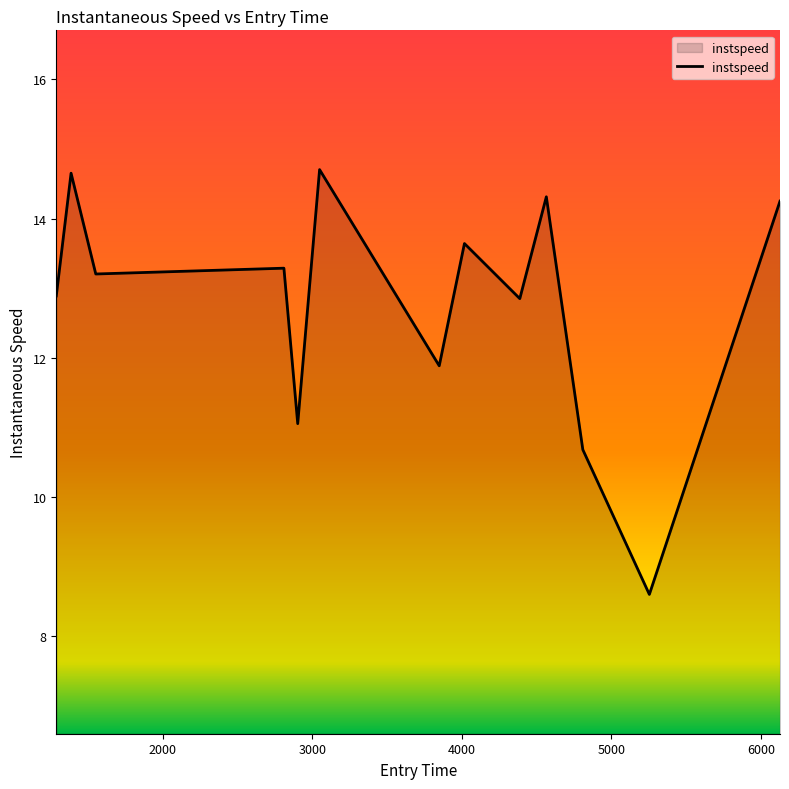

What is the difference between the second highest and second lowest values?

4.0